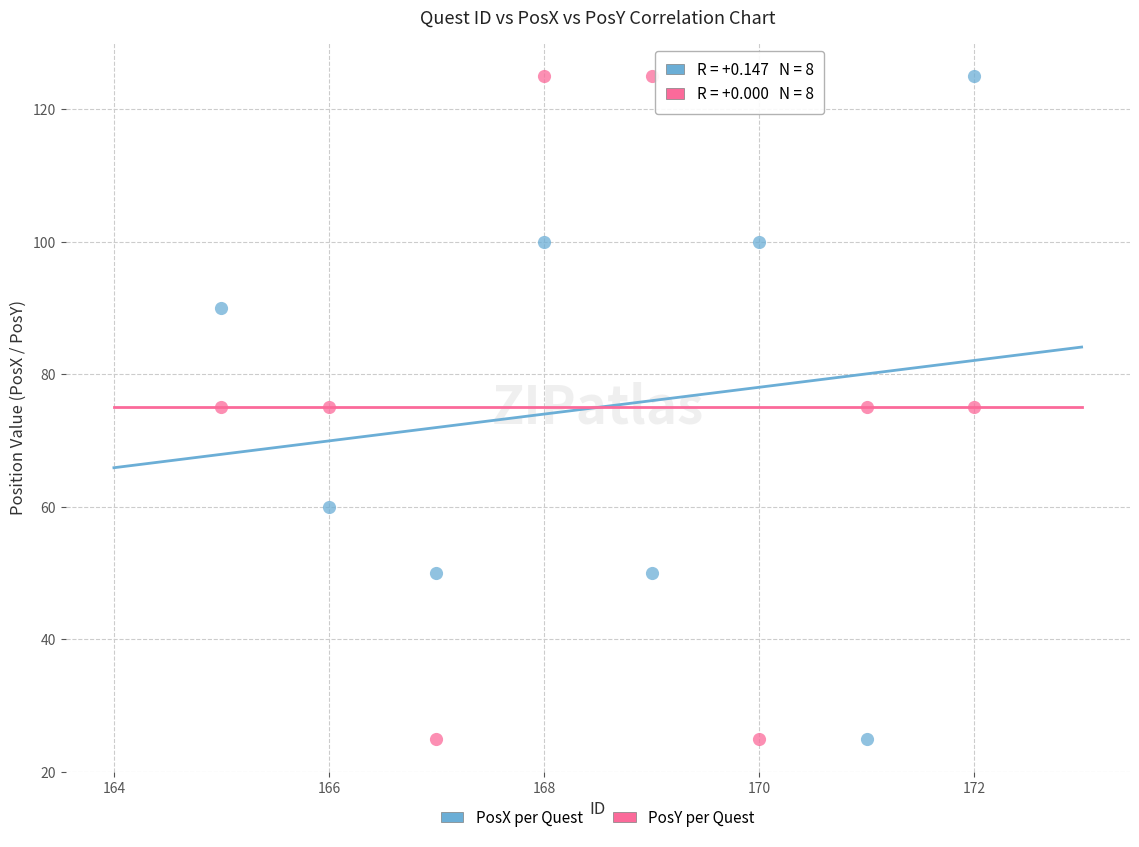

Across all data points, what is the range of X values (max minus min)?

7